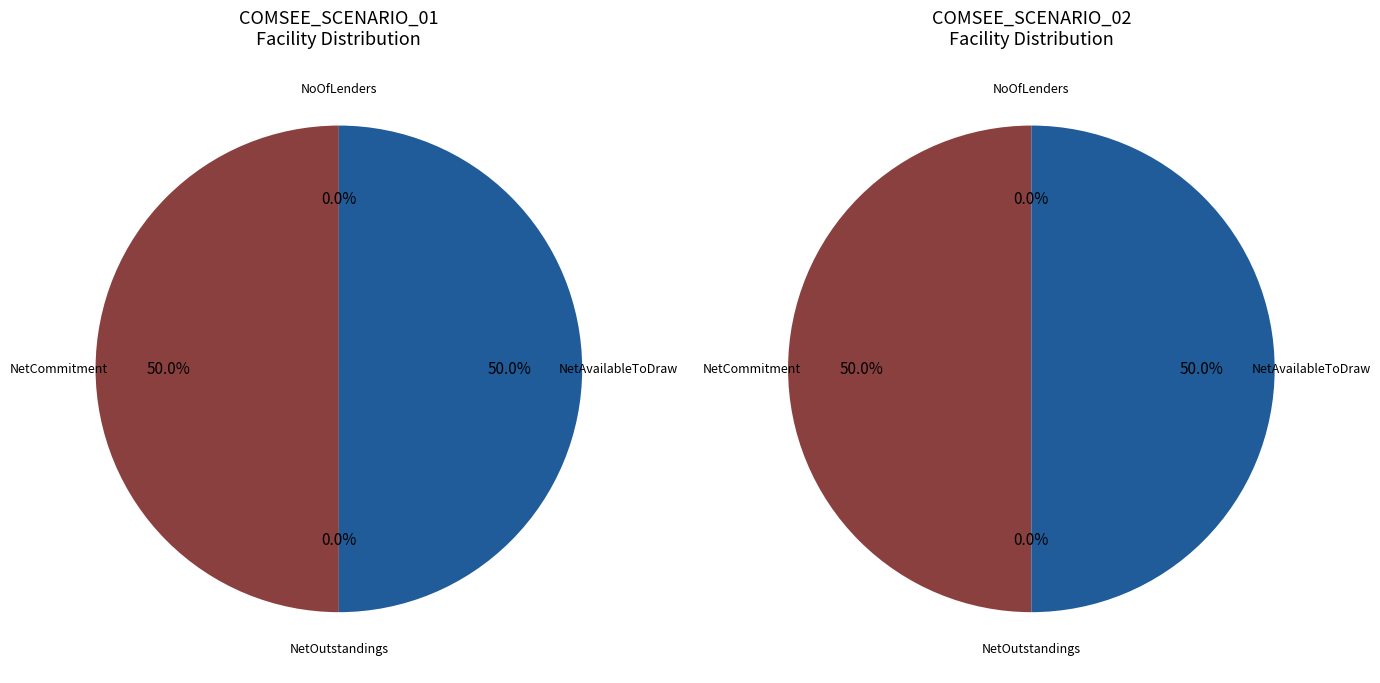

What percentage is the COMSEE_SCENARIO_02 slice, to the nearest percent?

50%